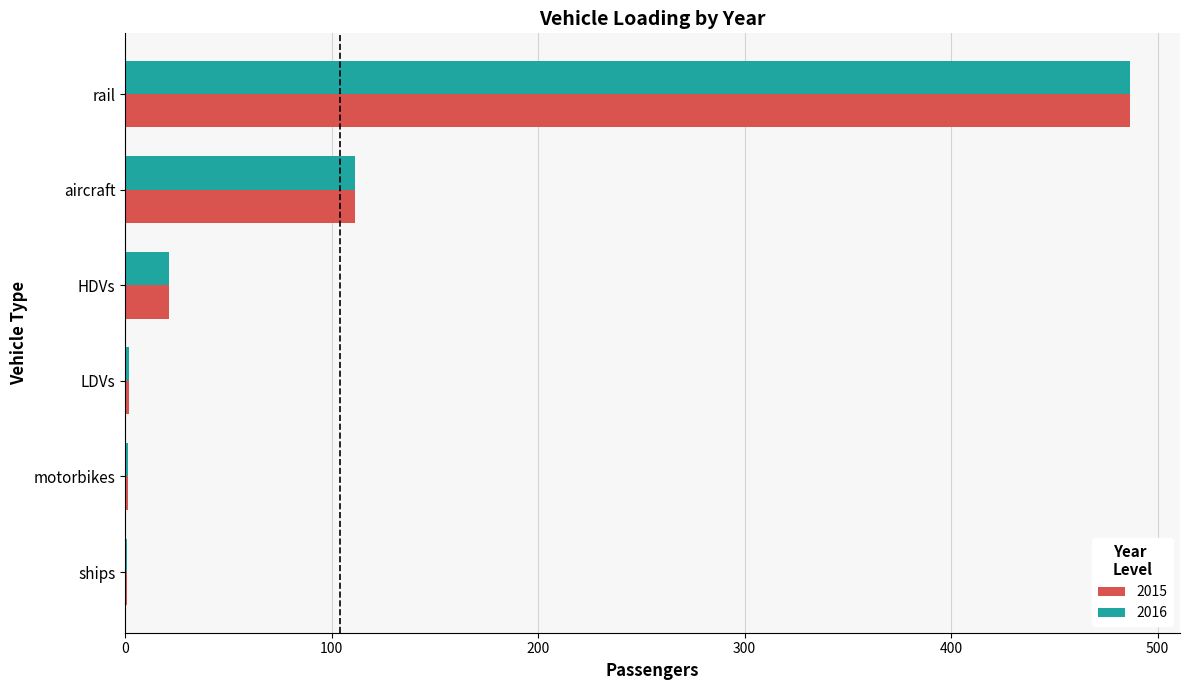

Is the value of 2016 at aircraft greater than the value of 2015 at motorbikes?

Yes